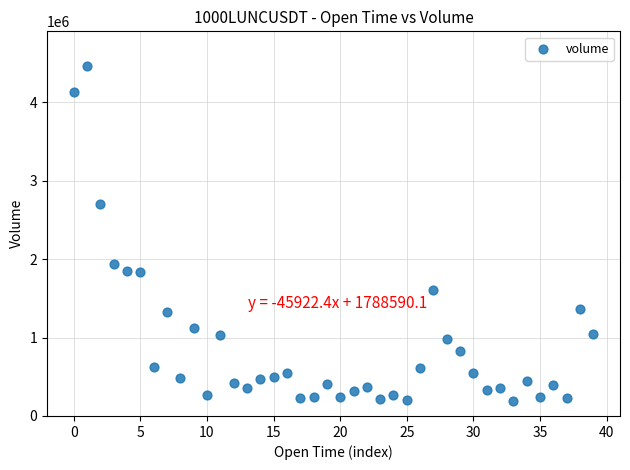

What is the range of Y values (max minus min)?

4263792